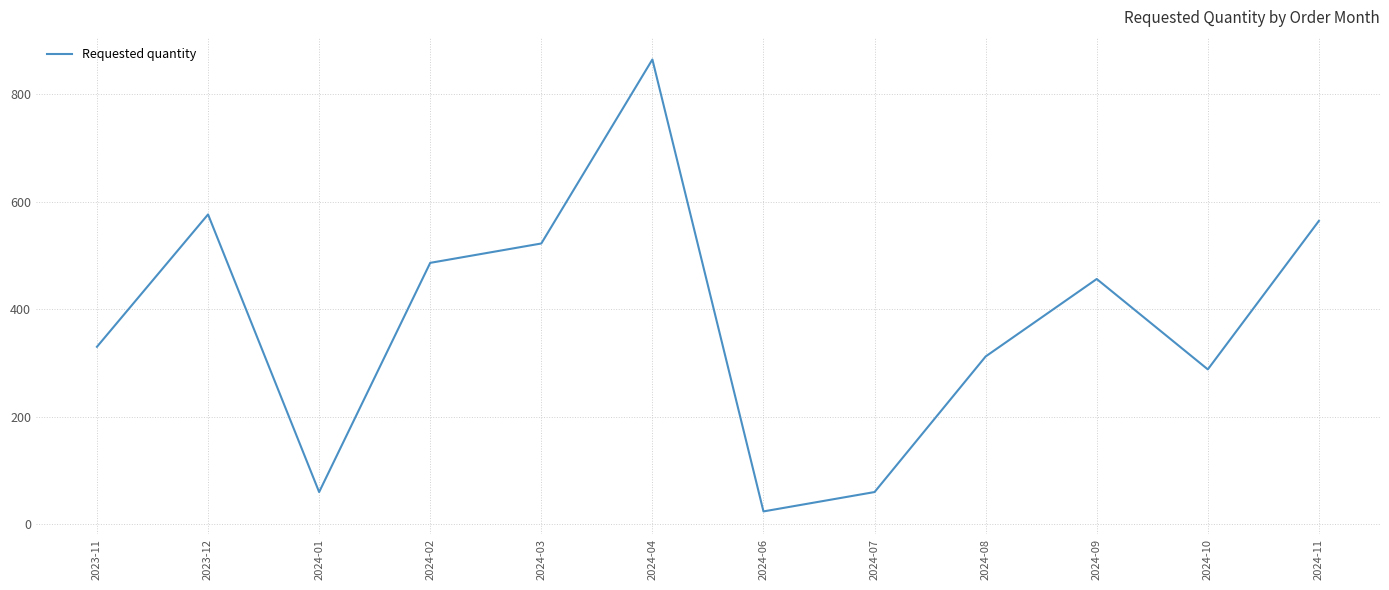

Which has a higher value, 2024-04 or 2024-01?

2024-04